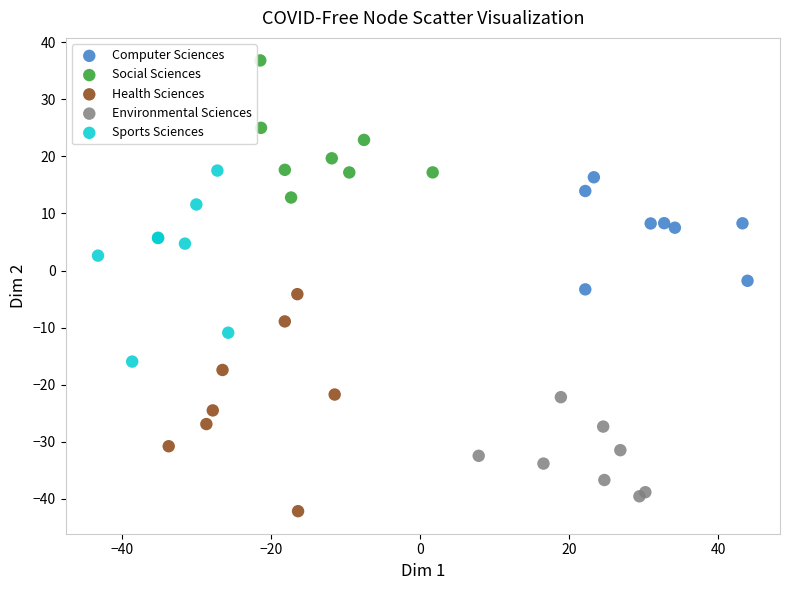

Which series contains the lowest Y value?

Health Sciences